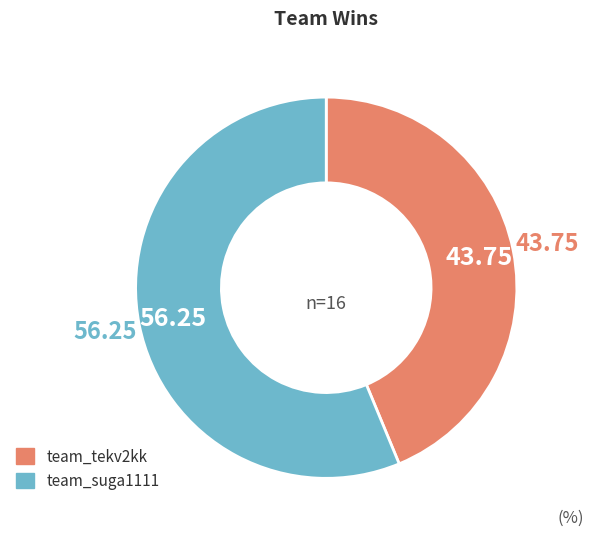

Is it true that team_suga1111 is 56% of the pie?

True